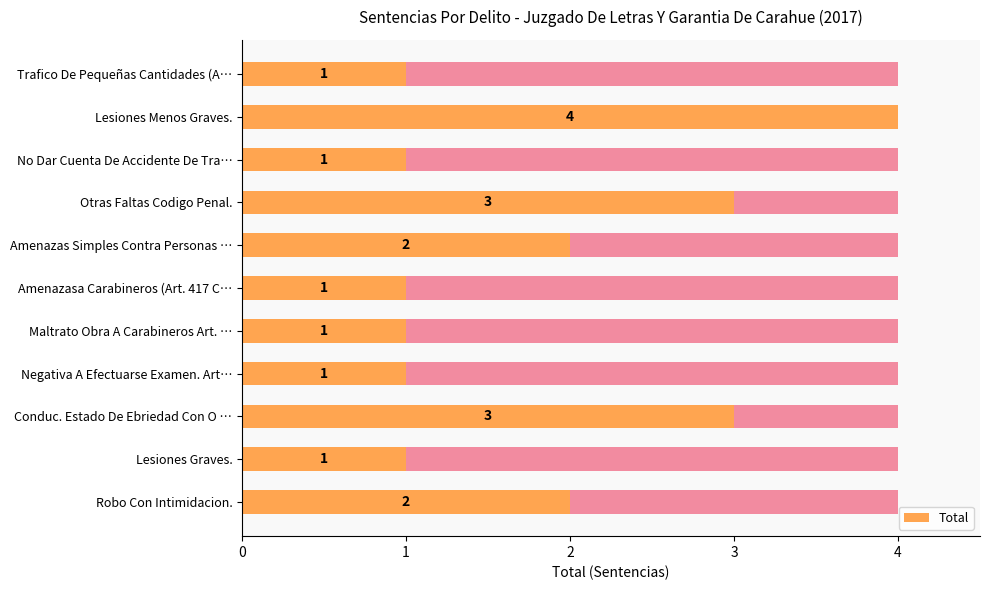

Reading left to right, transcribe all the data shown in this chart.

1	4	1	3	2	1	1	1	3	1	2